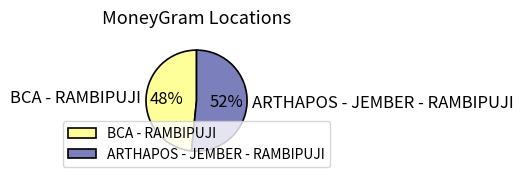

Approximately how many times larger is the value at ARTHAPOS - JEMBER - RAMBIPUJI compared to BCA - RAMBIPUJI?

1.1